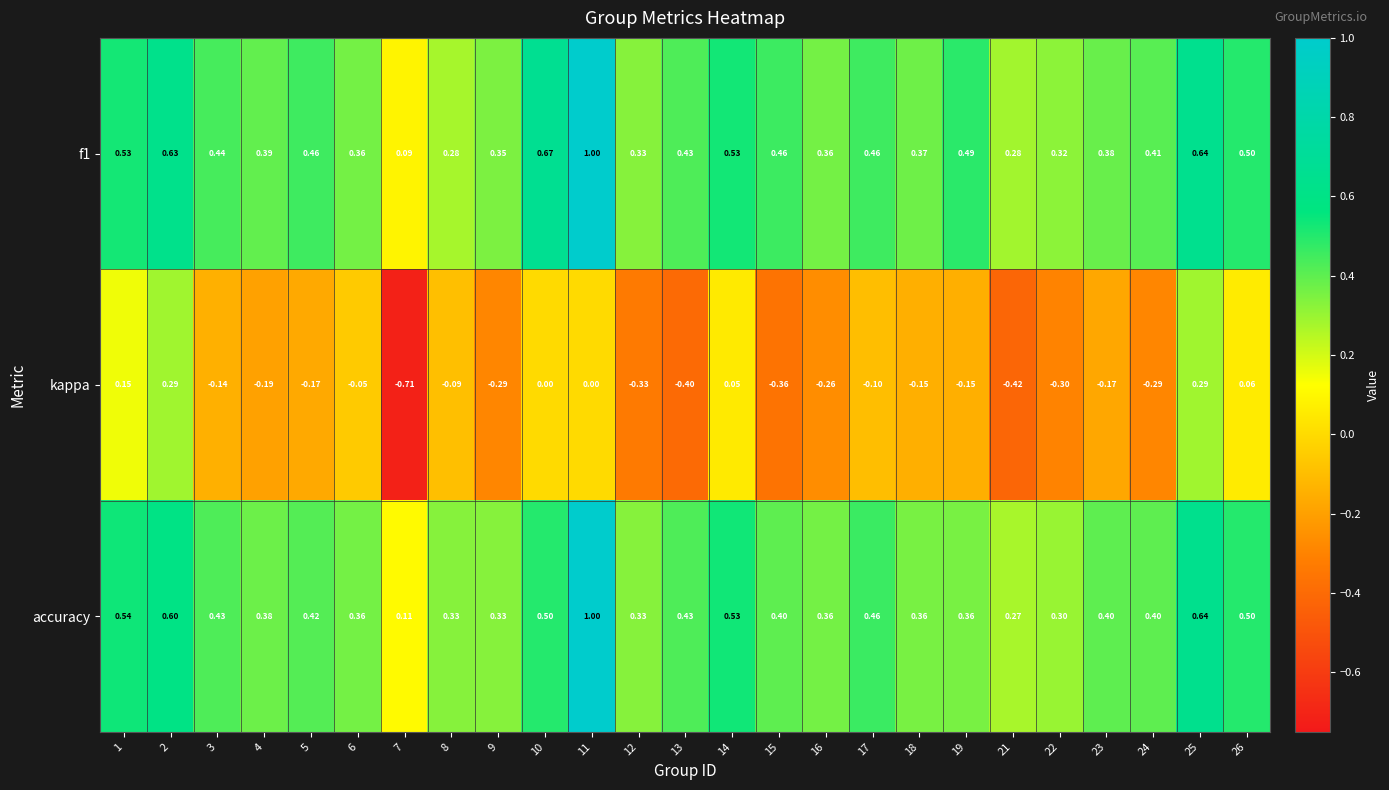

Between 2 and 19, which series saw the biggest shift?

kappa